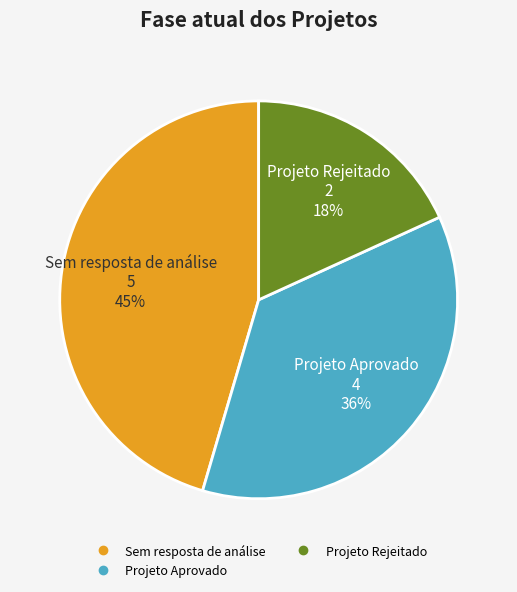

To the nearest percent, what is the average slice percentage?

33%